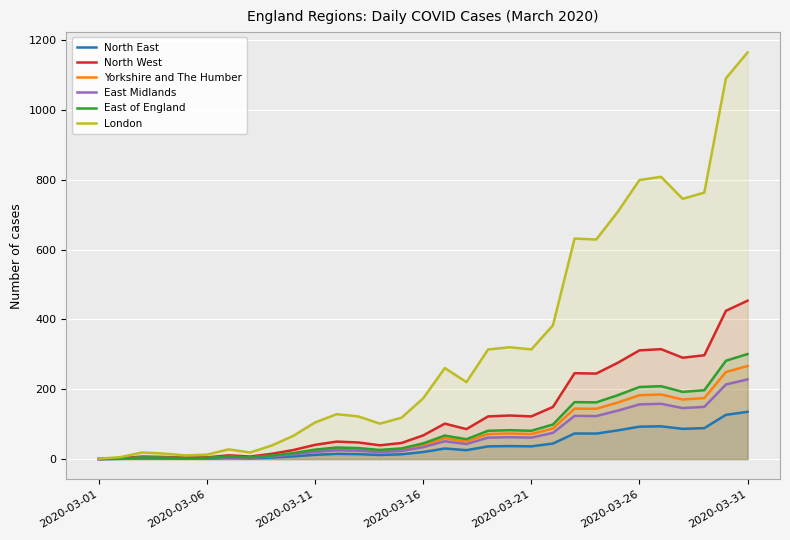

At which category is the sum across all series the highest?

2020-03-31